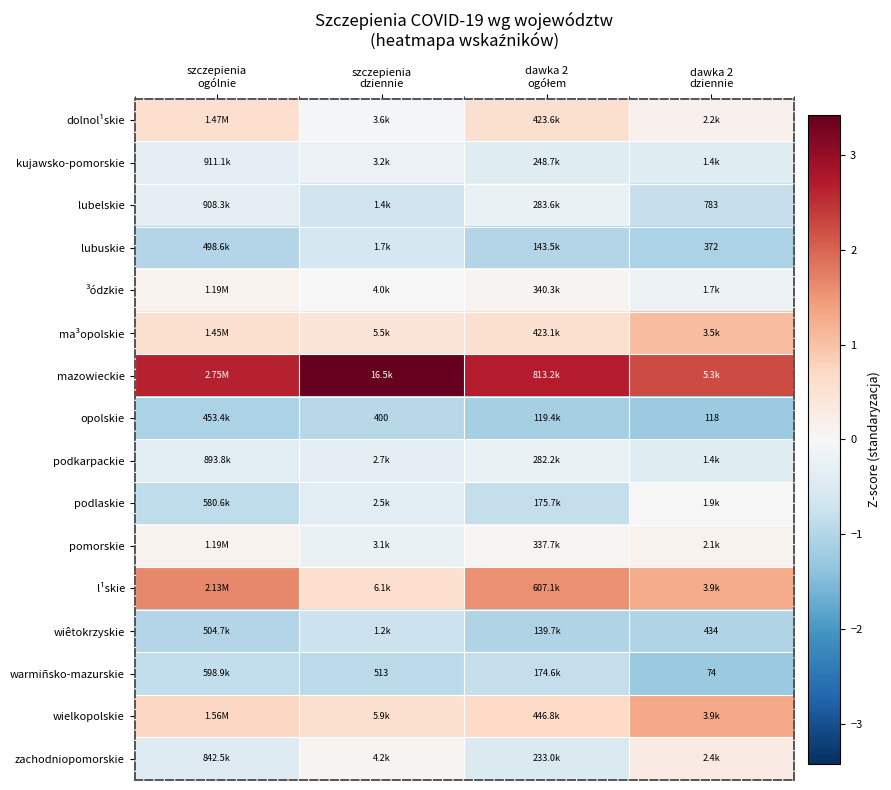

Rank the series by their maximum value, from highest to lowest.

mazowieckie, l¹skie, wielkopolskie, ma³opolskie, dolnol¹skie, zachodniopomorskie, pomorskie, ³ódzkie, podlaskie, kujawsko-pomorskie, lubelskie, podkarpackie, lubuskie, wiêtokrzyskie, warmiñsko-mazurskie, opolskie